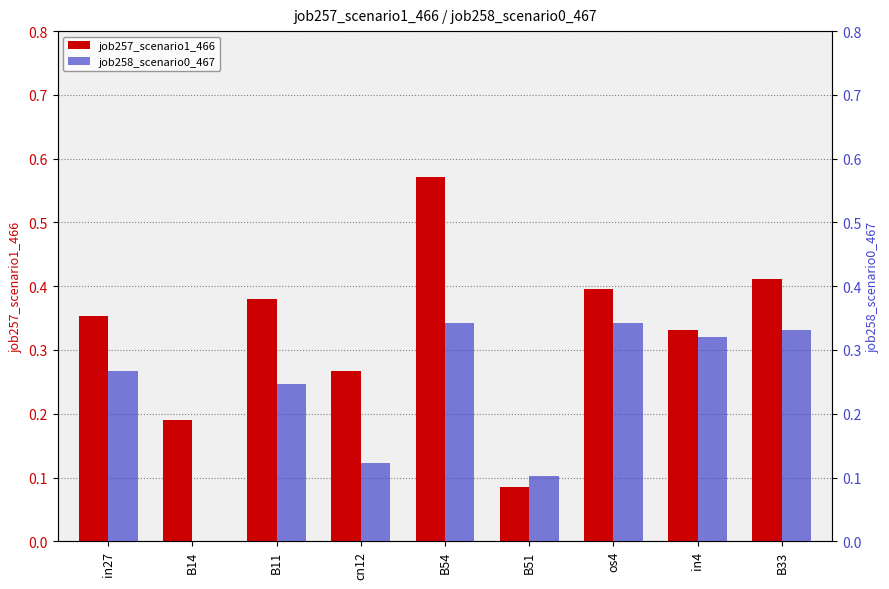

What is the sum of all job258_scenario0_467 values?

2.1